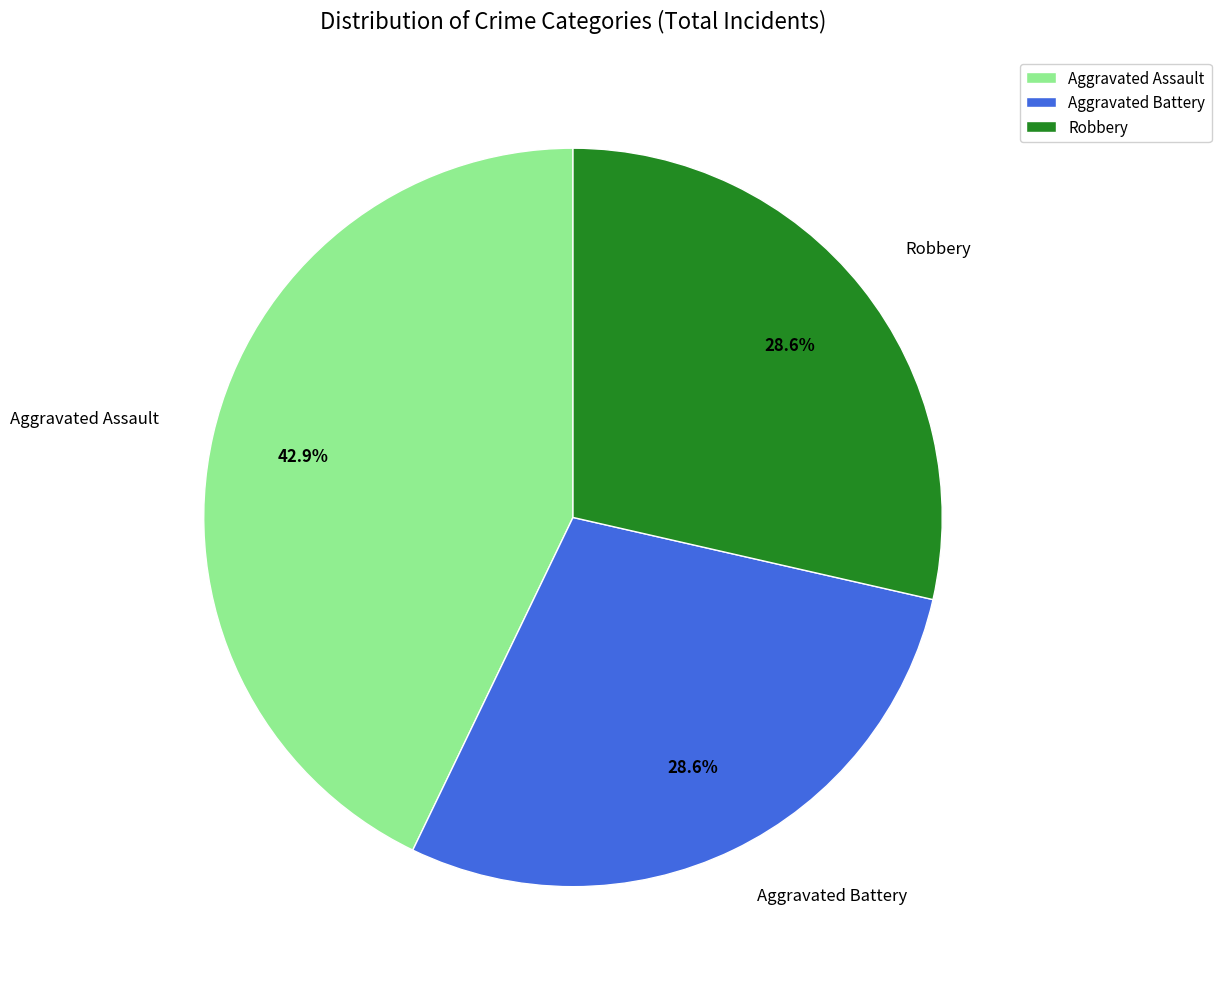

What is the ratio of the value at Aggravated Assault to the value at Robbery?

1.5